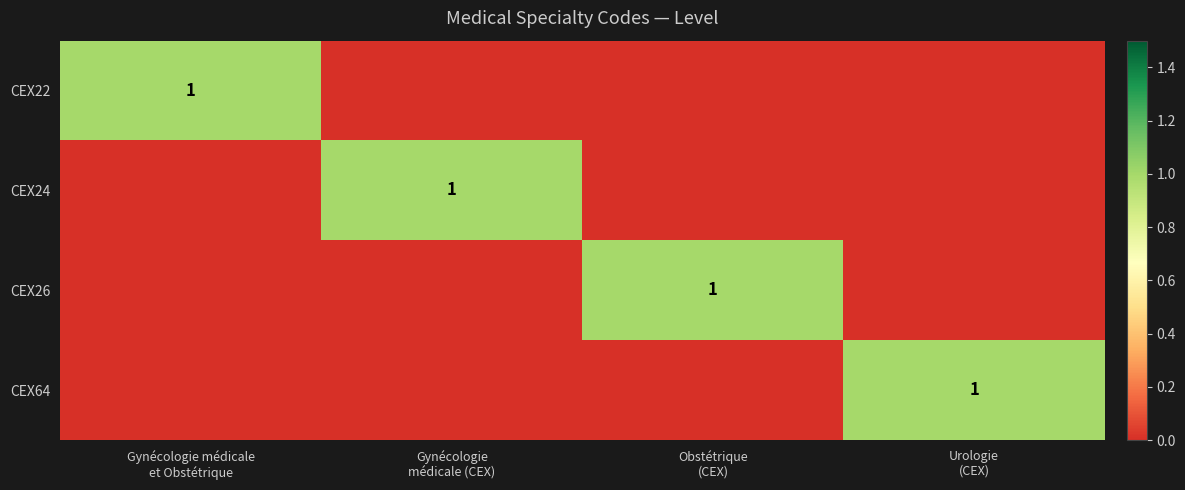

The CEX24 series shows 1 at Gynécologie médicale et Obstétrique. True or false?

False